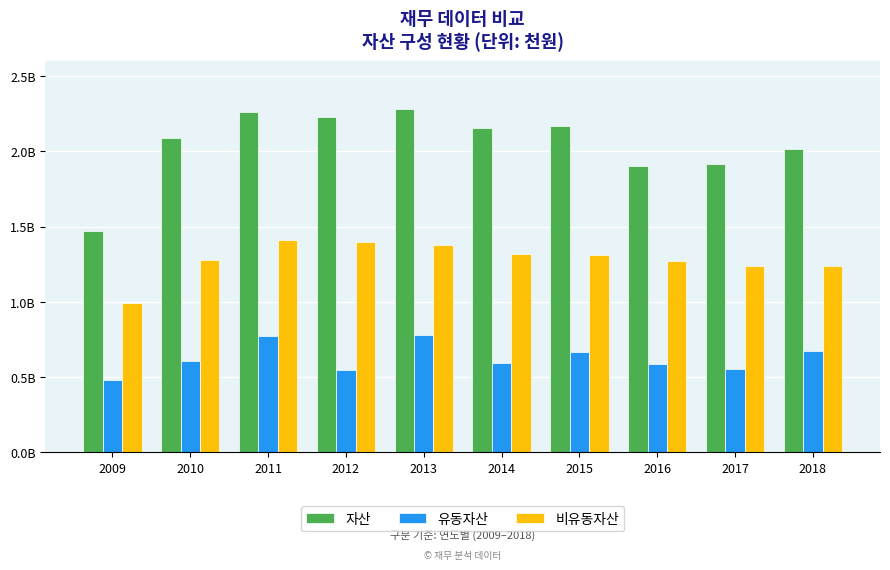

What are all the series names shown in the legend?

자산, 유동자산, 비유동자산